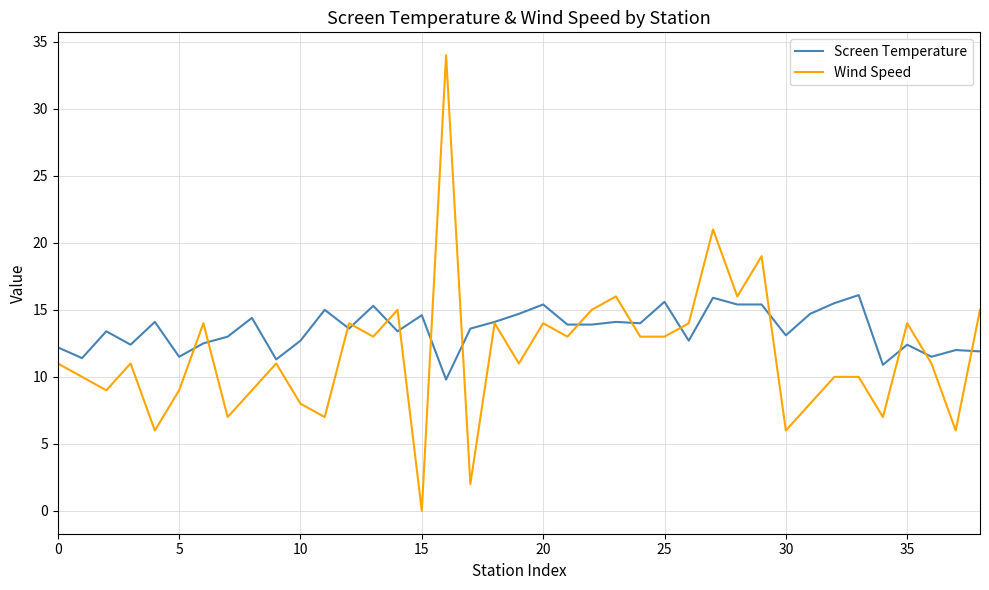

Which series has the largest total across all categories?

Screen Temperature